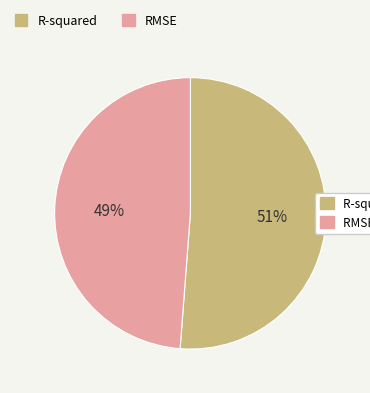

Is the sum of R-squared and RMSE greater than half?

Yes